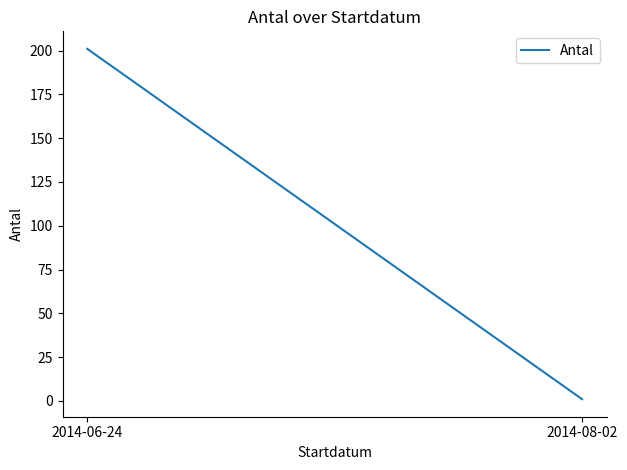

What is the change in value from 2014-06-24 to 2014-08-02?

-200